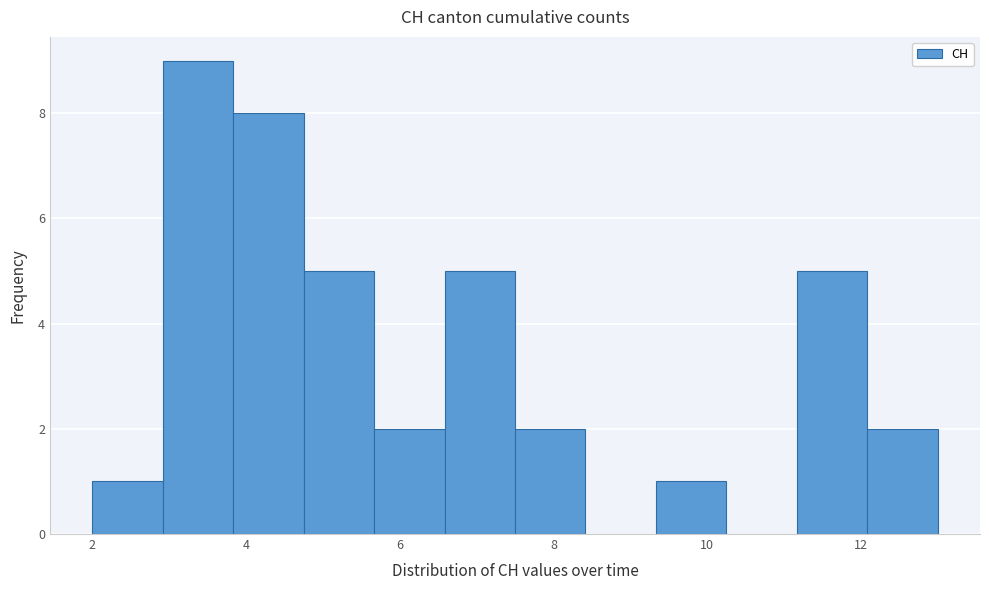

Reading left to right, transcribe this chart: for each bar, give the range it covers on the x-axis and its height. Neither the bar edges nor the heights are printed on the chart, so give them approximately, as read against the axes.

2.0 to 3.0: 1
3.0 to 3.8: 9
3.8 to 4.8: 8
4.8 to 5.6: 5
5.6 to 6.6: 2
6.6 to 7.6: 5
7.6 to 8.4: 2
8.4 to 9.4: 0
9.4 to 10.2: 1
10.2 to 11.2: 0
11.2 to 12.0: 5
12.0 to 13.0: 2